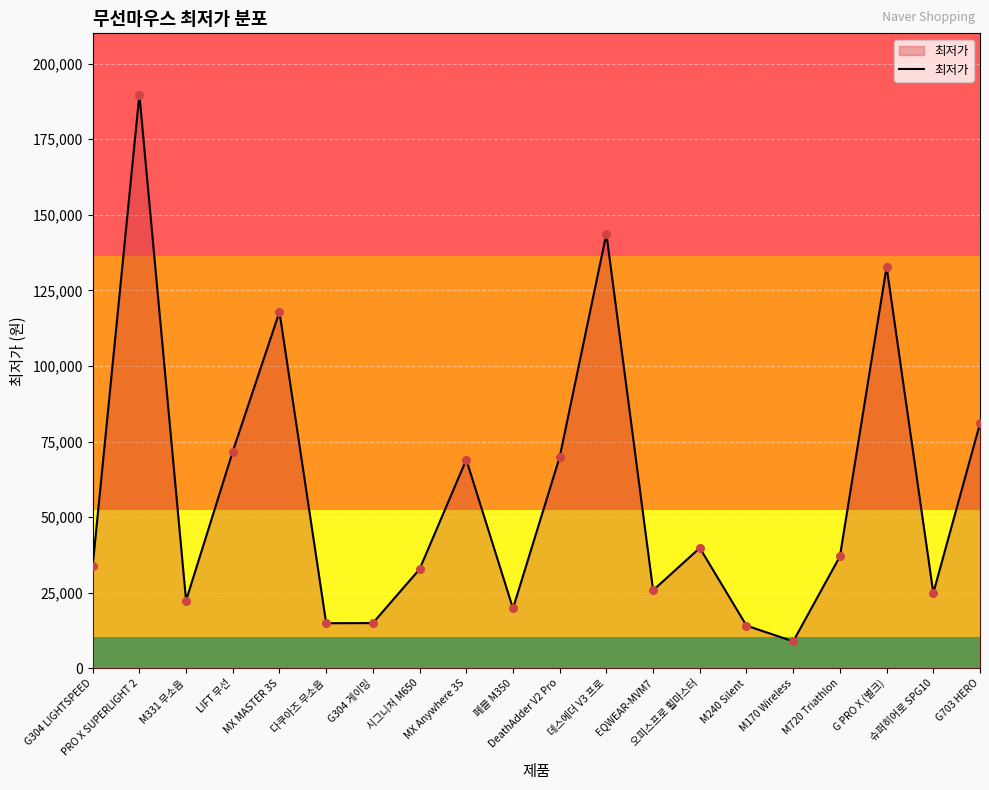

Approximately how many times larger is the value at 데스에더 V3 프로 compared to MX Anywhere 3S?

2.1